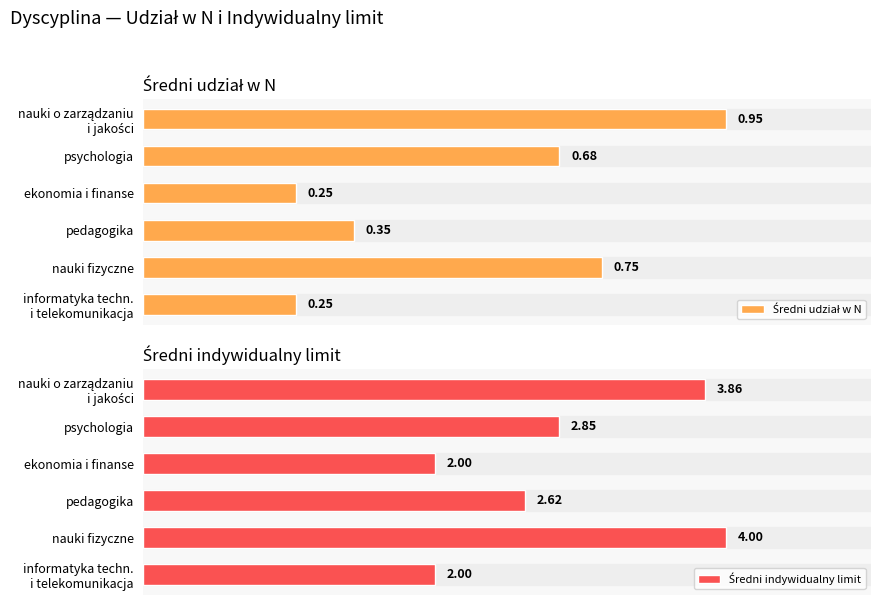

Between ekonomia i finanse and psychologia, which is larger?

psychologia